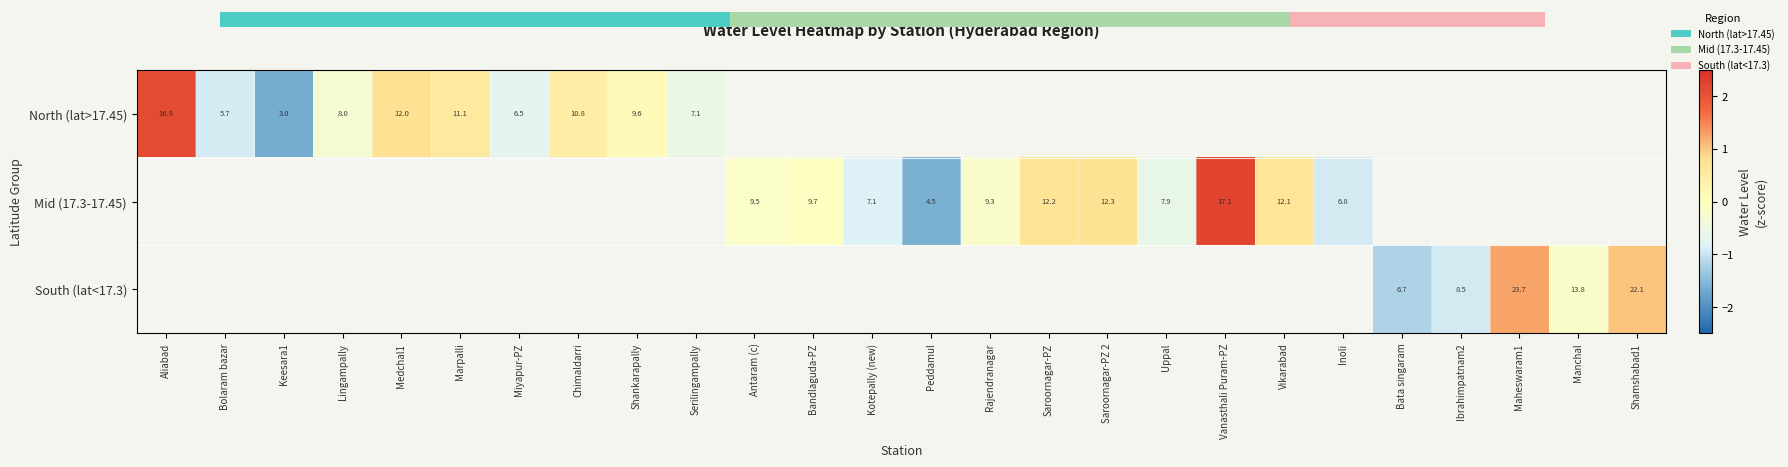

What is the smallest value displayed?

-1.6